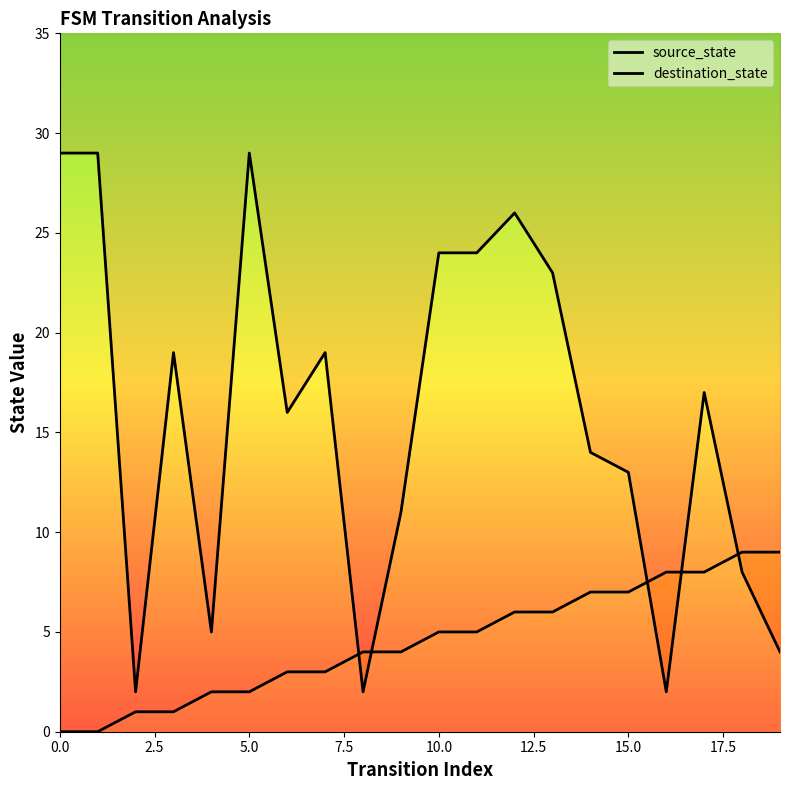

The source_state series shows 6 at 19. True or false?

False